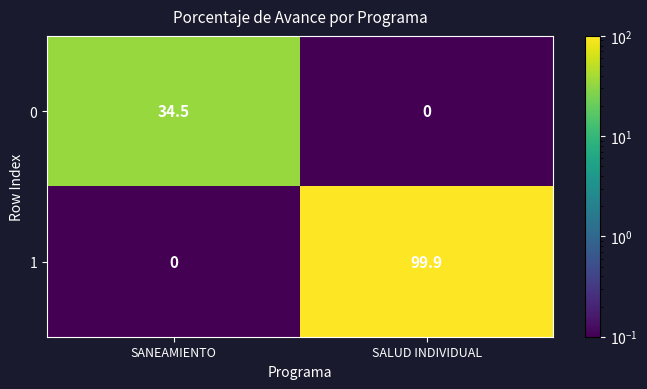

Which label corresponds to the largest value in the chart?

SALUD INDIVIDUAL